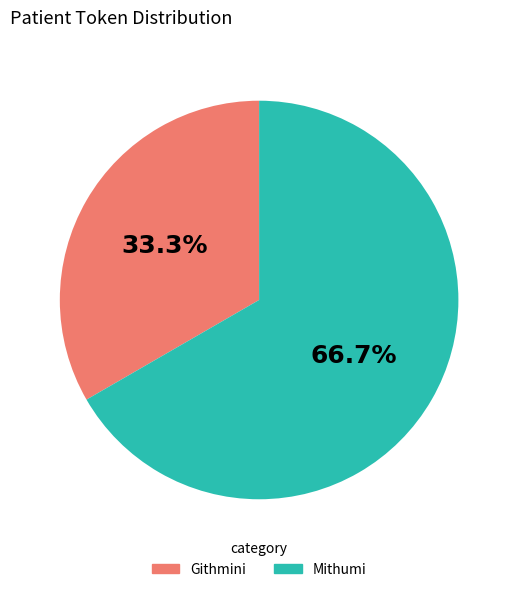

Do Githmini and Mithumi together represent more than half of the pie?

Yes